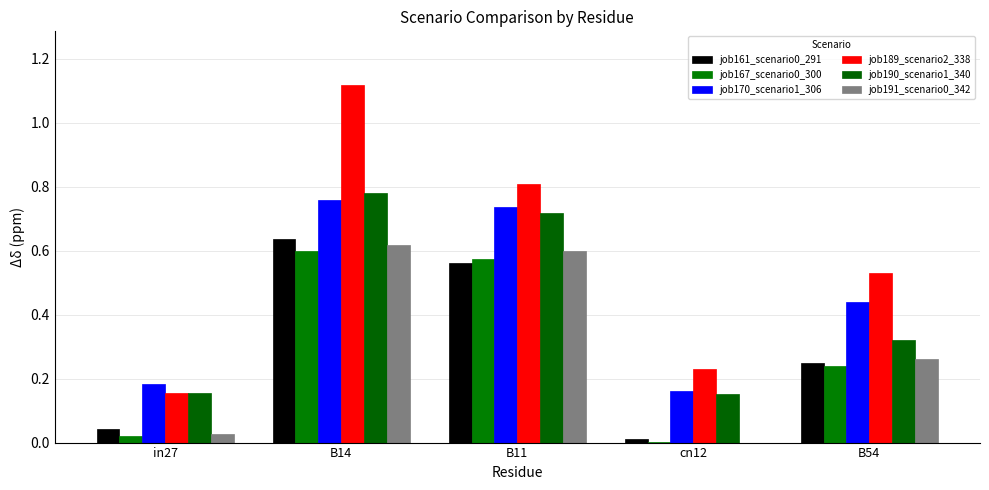

Count the number of categories in the chart.

5